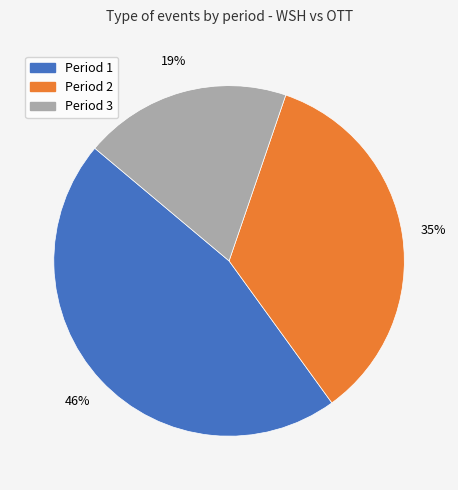

Does any single category account for the majority?

No